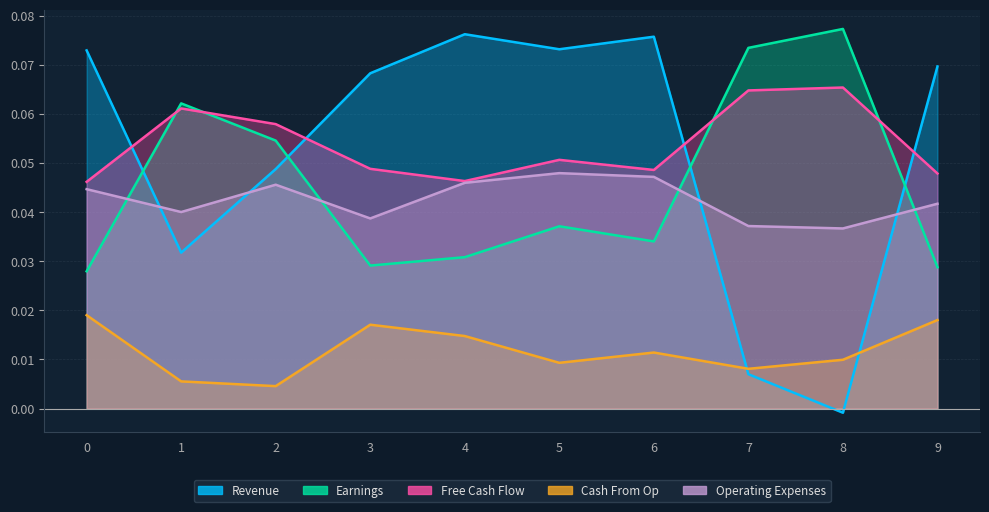

Reading right to left, extract all data points from this chart.

Revenue: 0.1	-0.0	0.0	0.1	0.1	0.1	0.1	0.0	0.0	0.1
Earnings: 0.0	0.1	0.1	0.0	0.0	0.0	0.0	0.1	0.1	0.0
Free Cash Flow: 0.0	0.1	0.1	0.0	0.1	0.0	0.0	0.1	0.1	0.0
Cash From Op: 0.0	0.0	0.0	0.0	0.0	0.0	0.0	0.0	0.0	0.0
Operating Expenses: 0.0	0.0	0.0	0.0	0.0	0.0	0.0	0.0	0.0	0.0